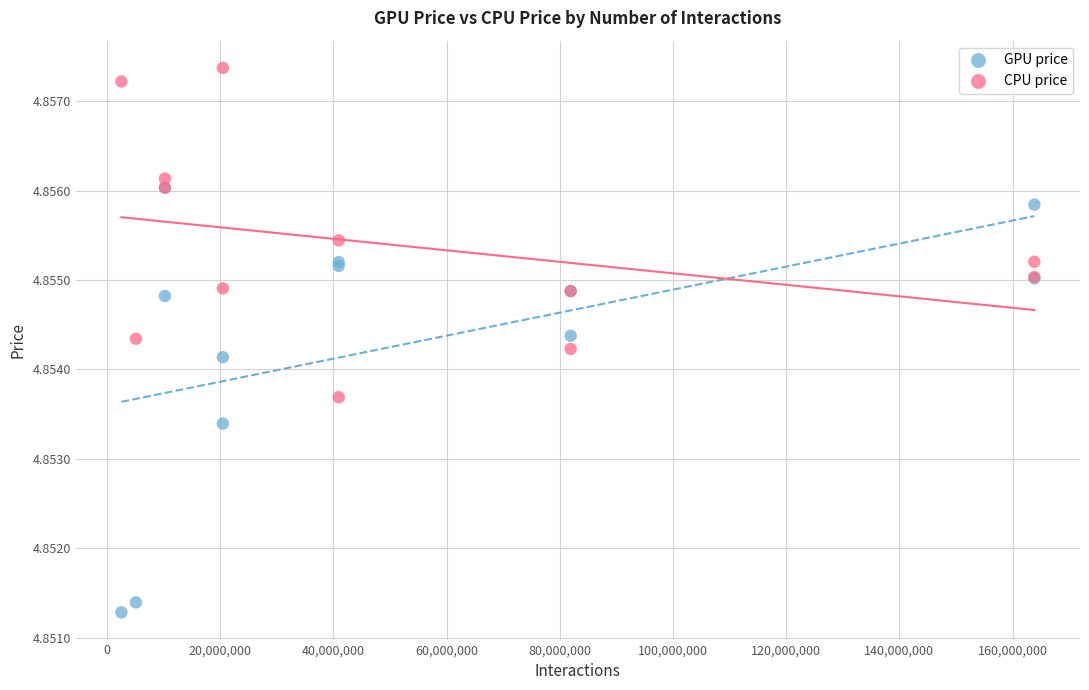

Which series reaches the maximum Y coordinate?

CPU price